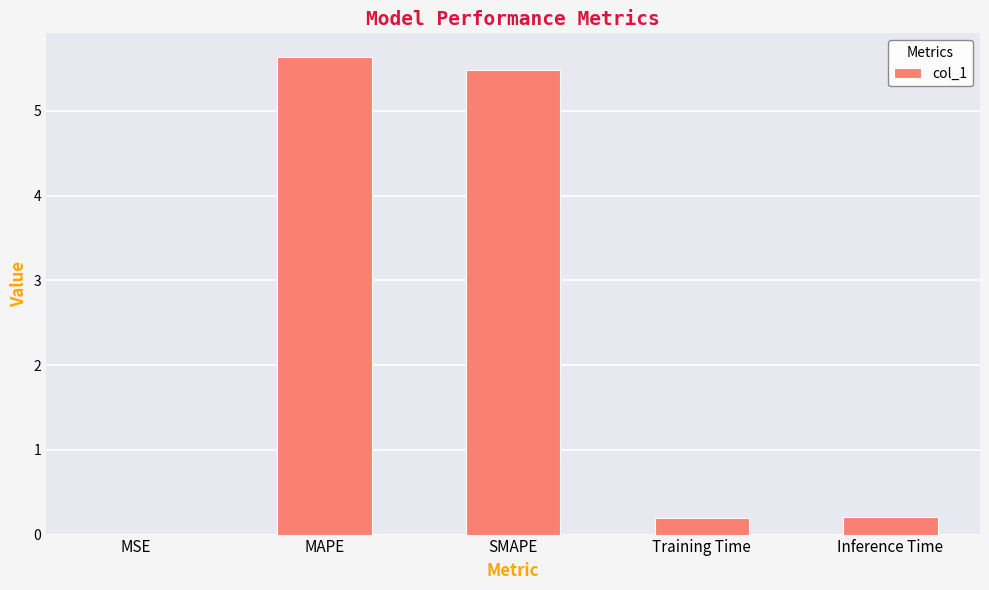

The chart shows a value of 1.2 at MAPE. True or false?

False